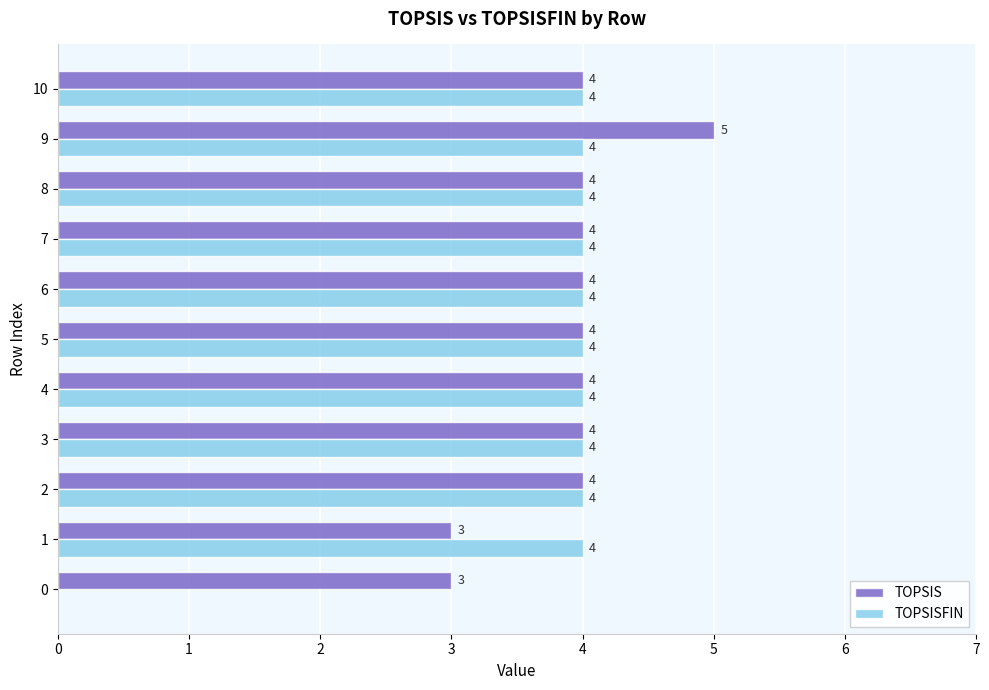

At which category is the sum across all series the highest?

9